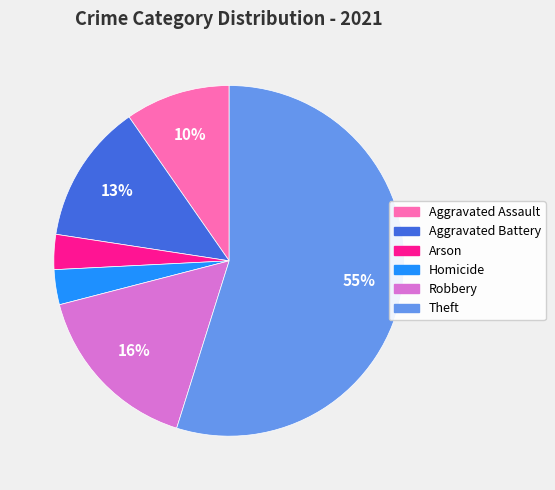

Which slice is the largest?

Theft